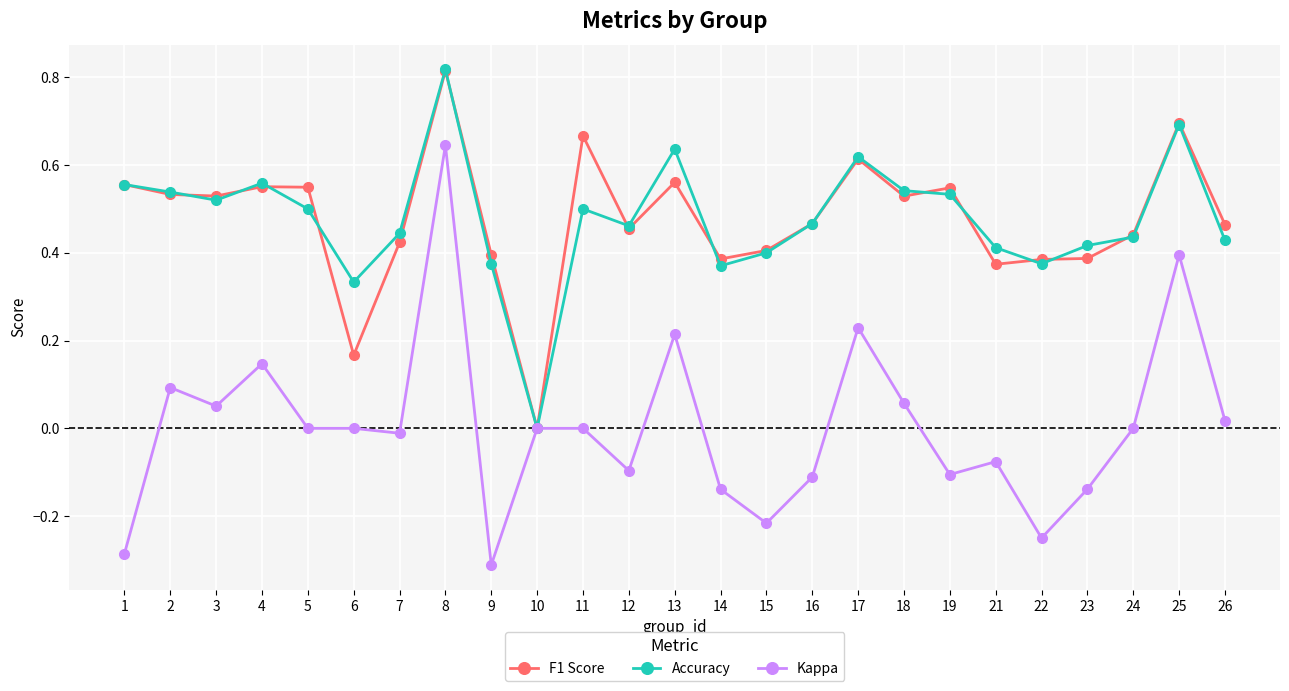

True or false: Accuracy has more than 0 points higher than both neighbors.

True